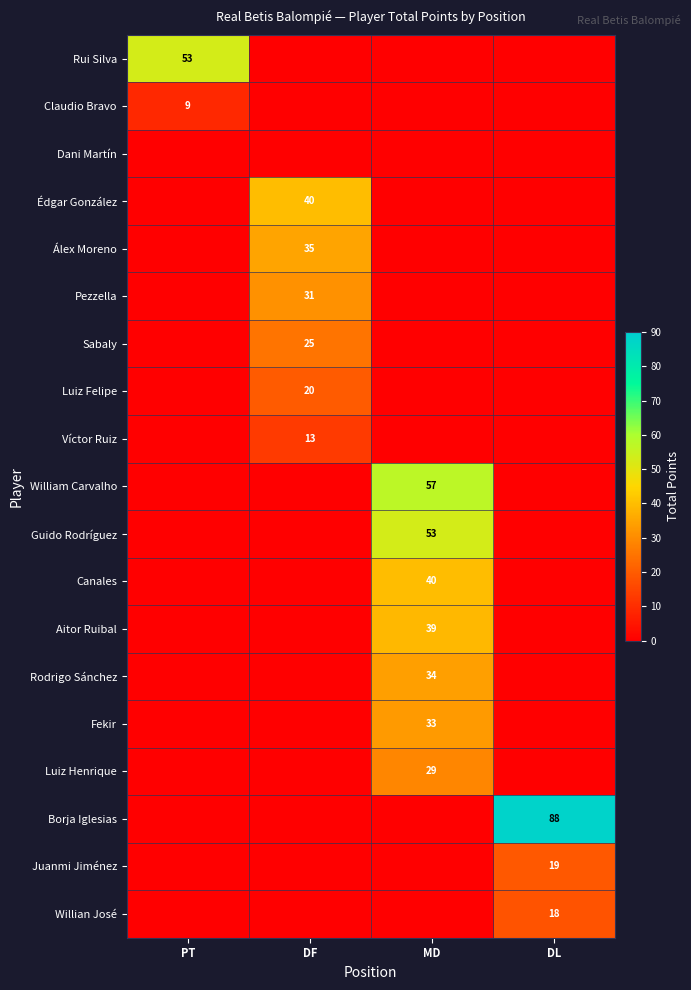

Is it true that Édgar González equals 40 at DF?

True